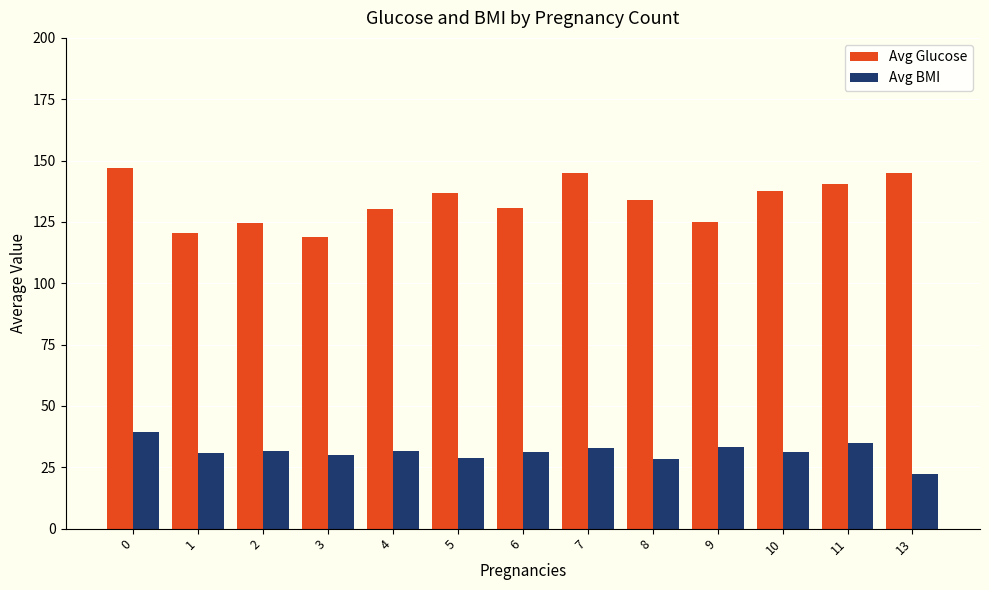

What is the total value across all series at 5?

165.3